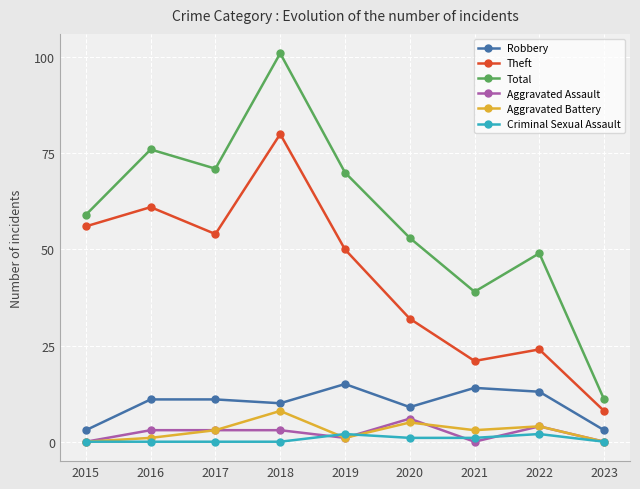

Between 2015 and 2017, which series saw the biggest shift?

Total